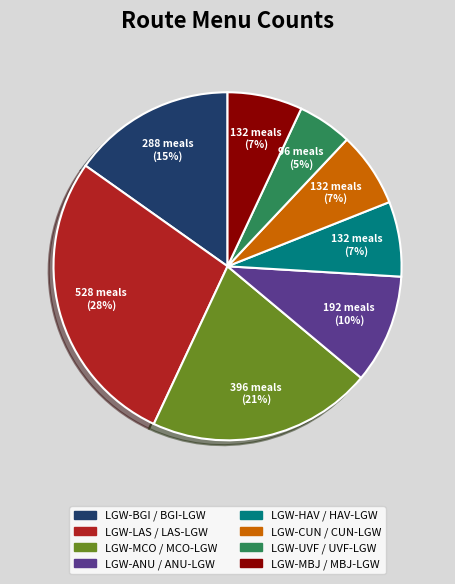

Combined, do LGW-LAS / LAS-LGW and LGW-BGI / BGI-LGW account for over 50%?

No